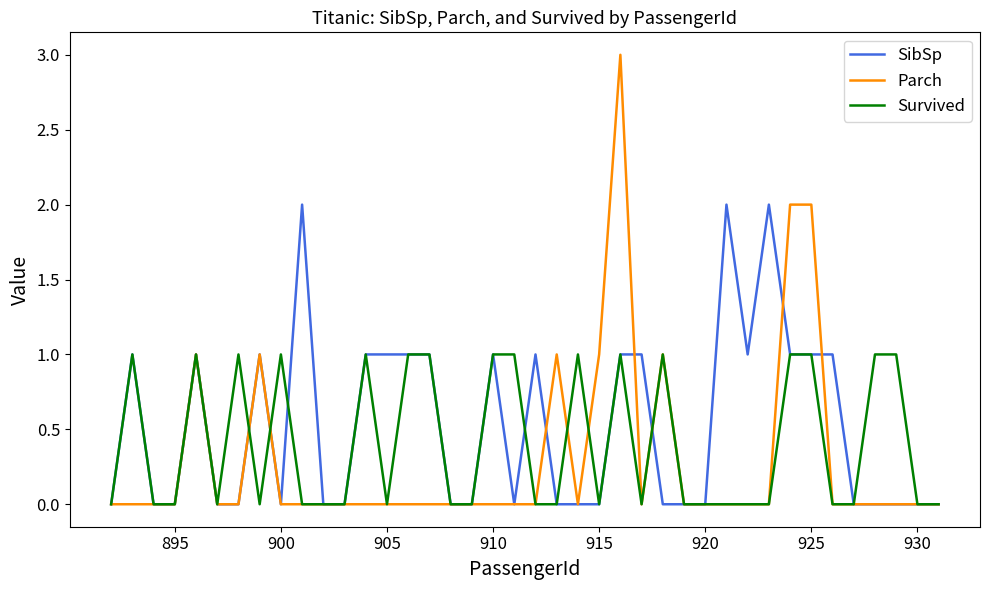

What is the difference between the second highest and second lowest values in the SibSp series?

2